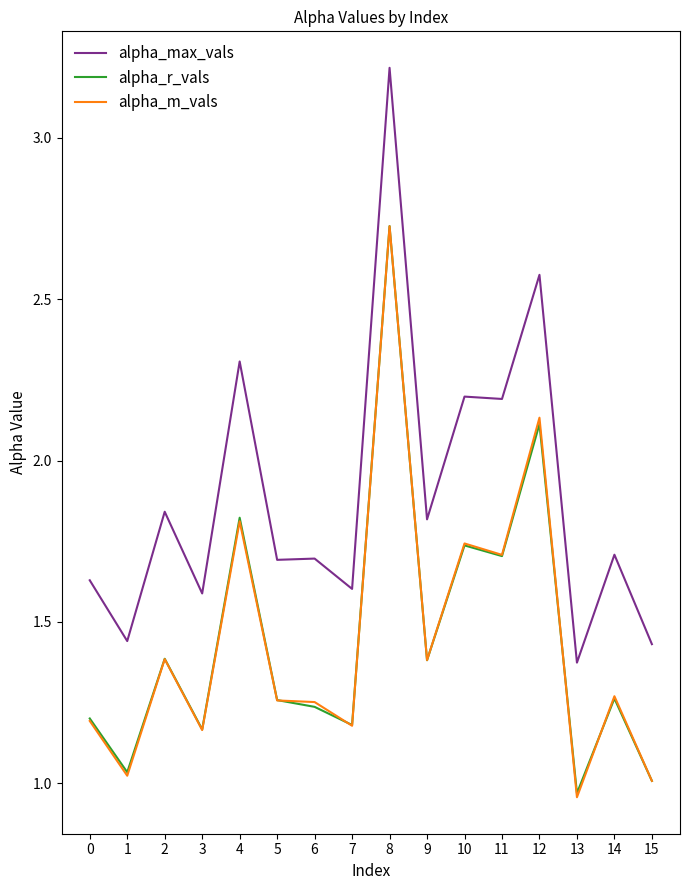

What is the total value across all series at 15?

3.4